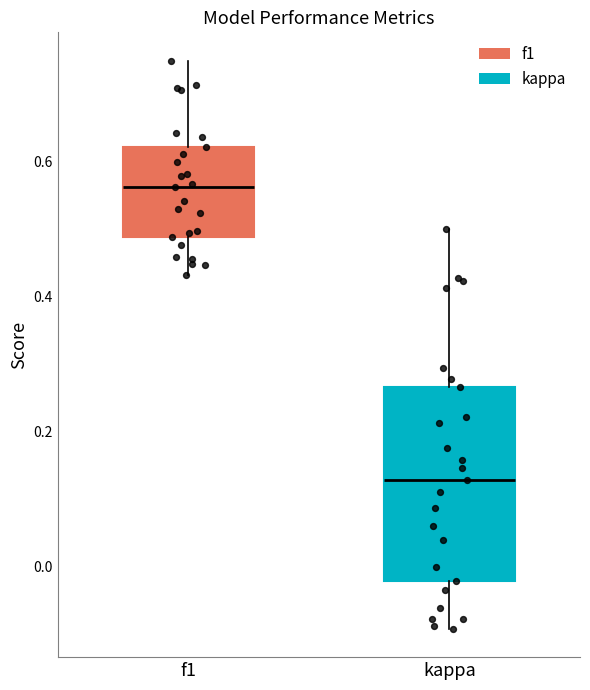

Reading left to right, transcribe this box plot: for each box, give where its median line is, the range the box spans, and where its two whiskers end, as read against the y-axis. The values are not printed on the chart, so give them approximately, as read against the axis.

f1: median 0.56, box 0.48 to 0.62, whiskers 0.44 to 0.76
kappa: median 0.12, box -0.02 to 0.26, whiskers -0.10 to 0.50